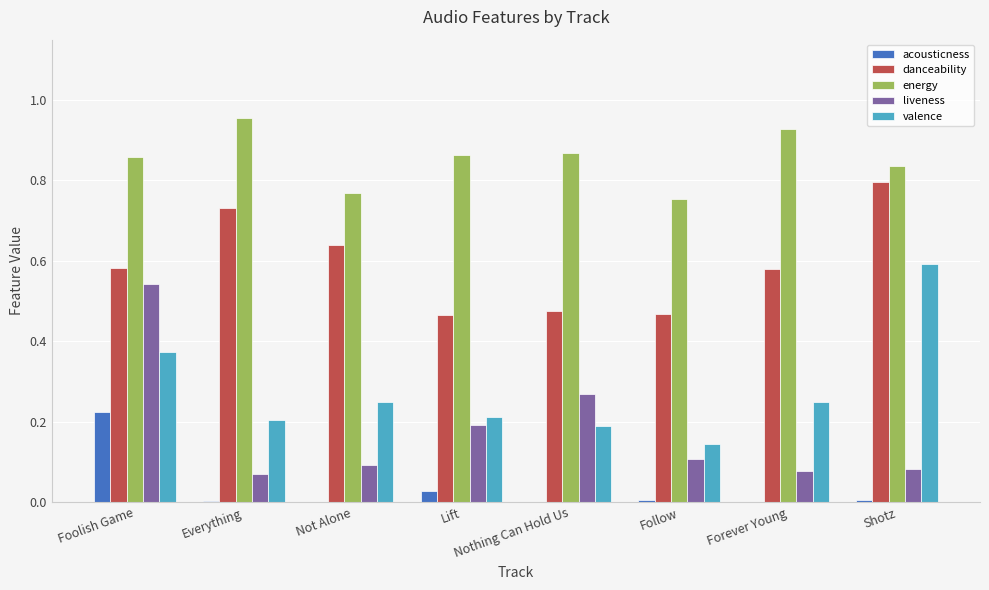

At which label does valence reach its peak?

Shotz